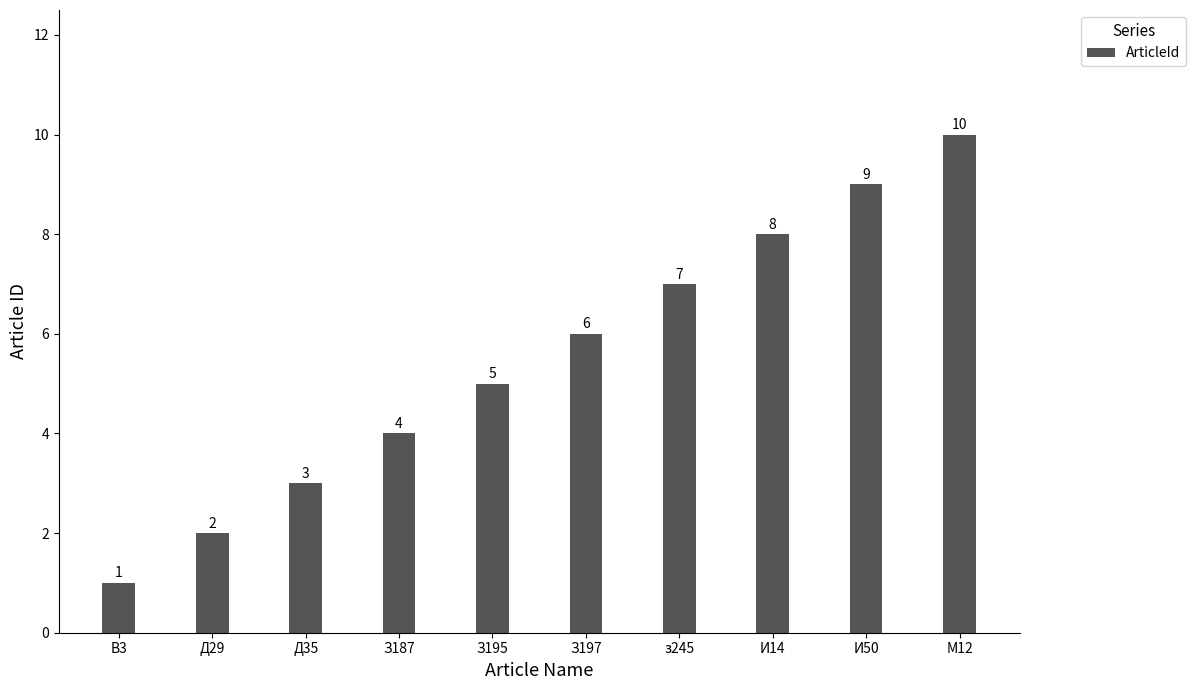

Rank the categories by value from highest to lowest.

М12, И50, И14, з245, З197, З195, З187, Д35, Д29, В3